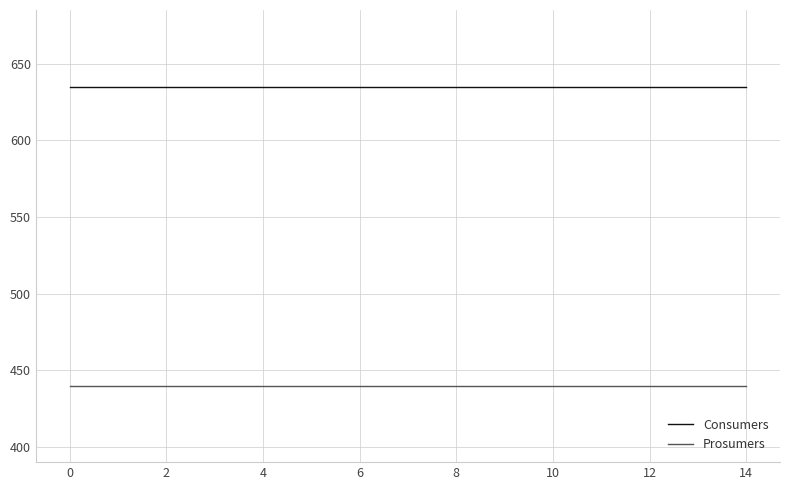

True or false: Prosumers and Consumers cross at least once.

False